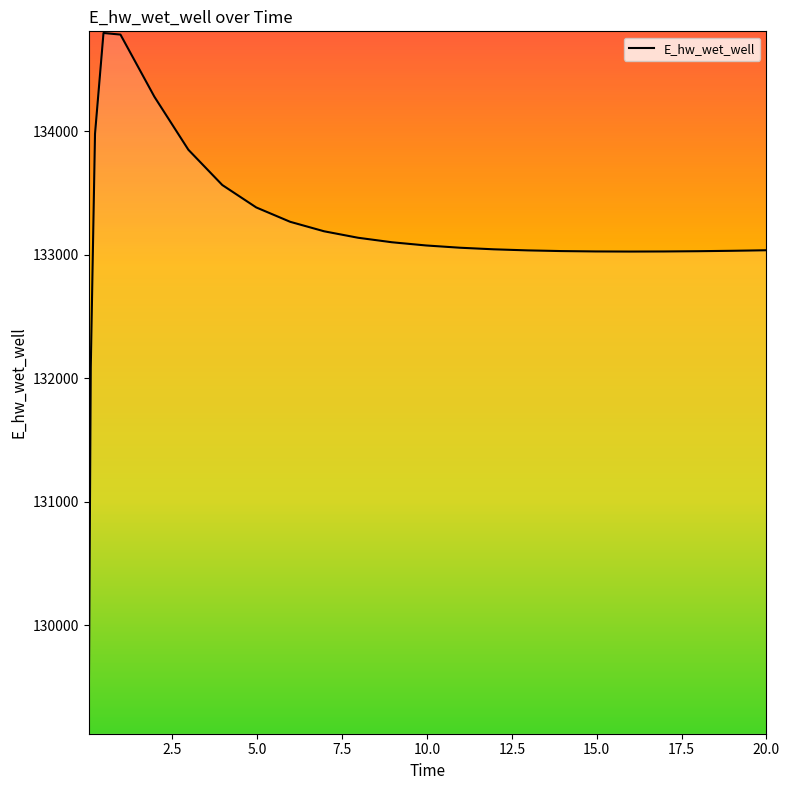

What is the maximum value shown in the chart?

134796.1